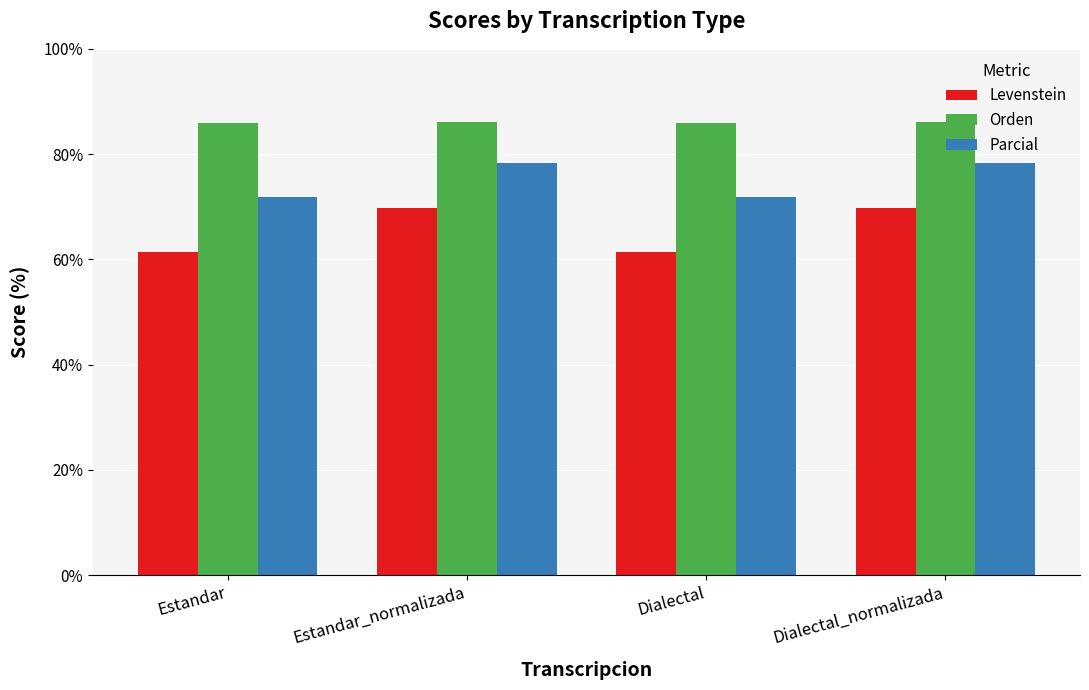

The Orden series shows 85.8 at Dialectal. True or false?

True